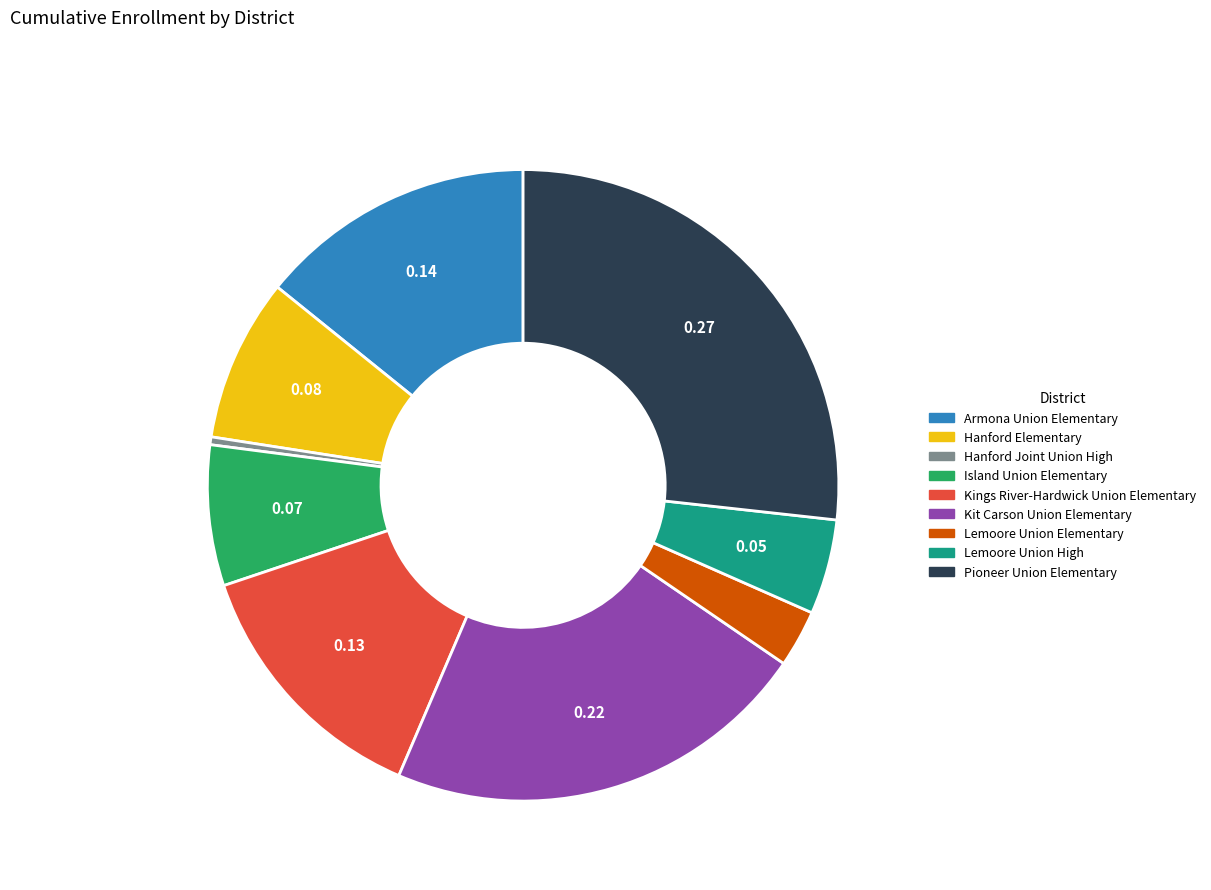

Is Hanford Elementary the majority of the pie?

No